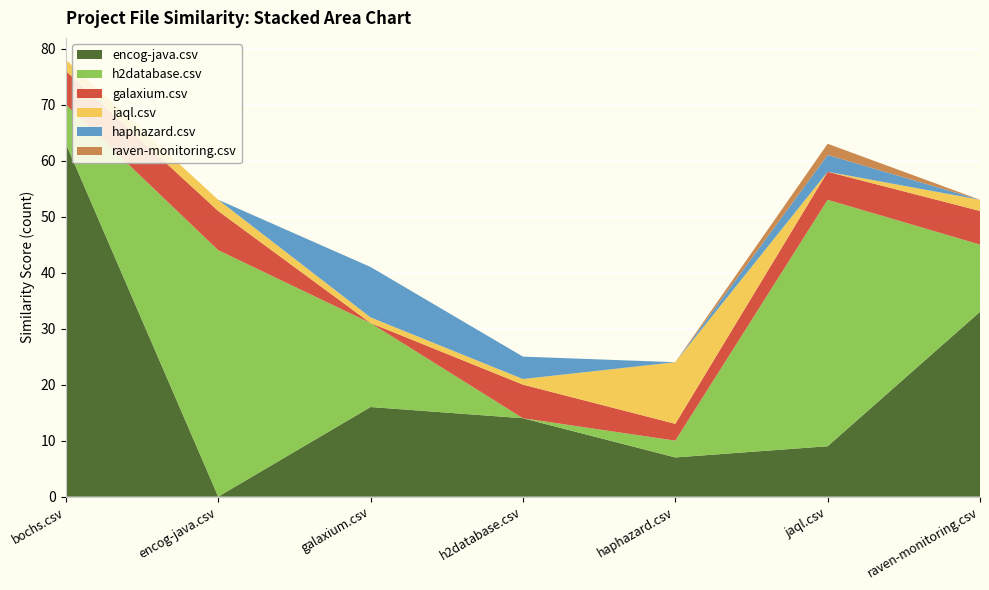

Reading left to right, what are all the values shown in this chart?

encog-java.csv: 63	0	16	14	7	9	33
h2database.csv: 7	44	15	0	3	44	12
galaxium.csv: 6	7	0	6	3	5	6
jaql.csv: 2	2	1	1	11	0	2
haphazard.csv: 0	0	9	4	0	3	0
raven-monitoring.csv: 0	0	0	0	0	2	0